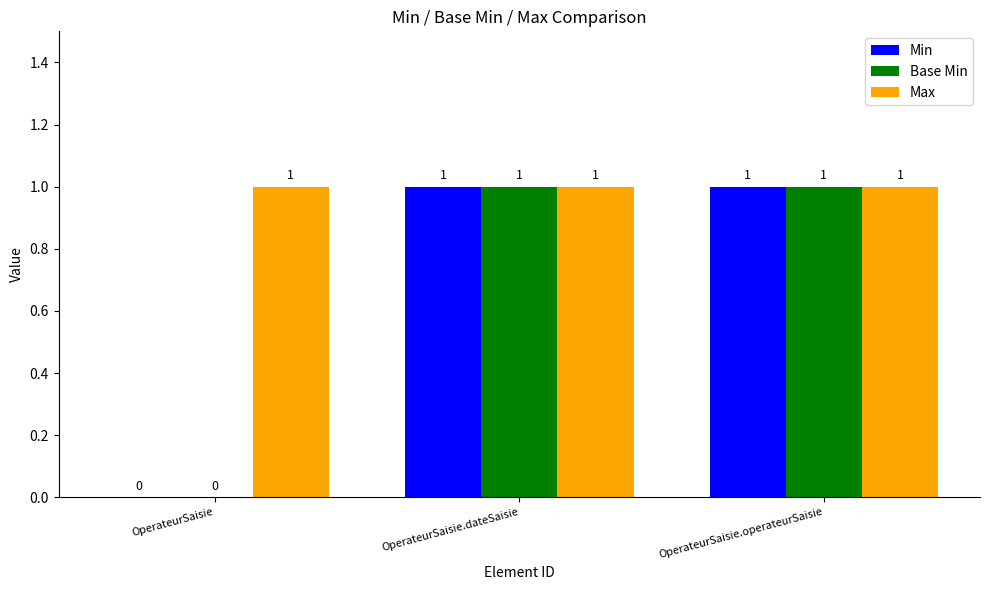

Reading left to right, what are all the values shown in this chart?

Min: OperateurSaisie=0	OperateurSaisie.dateSaisie=1	OperateurSaisie.operateurSaisie=1
Base Min: OperateurSaisie=0	OperateurSaisie.dateSaisie=1	OperateurSaisie.operateurSaisie=1
Max: OperateurSaisie=1	OperateurSaisie.dateSaisie=1	OperateurSaisie.operateurSaisie=1